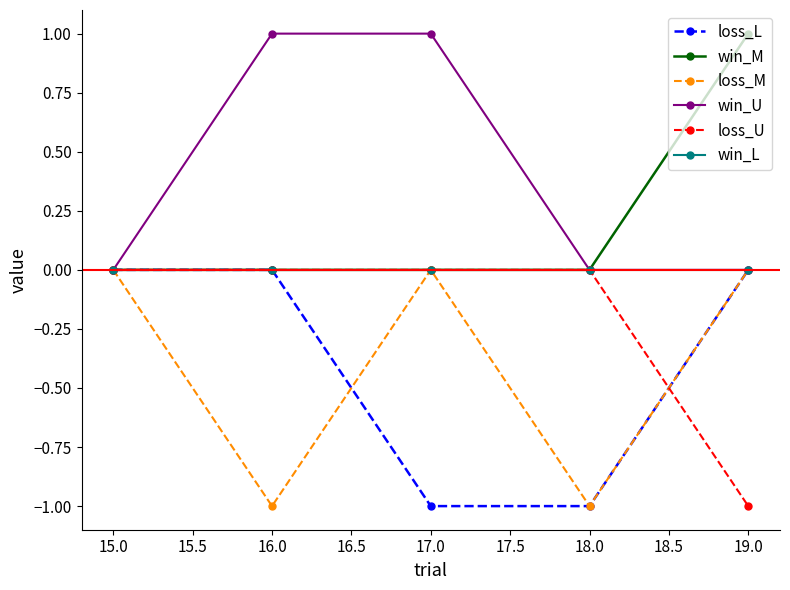

Reading left to right, list all the values displayed in this chart.

loss_L: 0	0	-1	-1	0
win_M: 0	0	0	0	1
loss_M: 0	-1	0	-1	0
win_U: 0	1	1	0	0
loss_U: 0	0	0	0	-1
win_L: 0	0	0	0	0